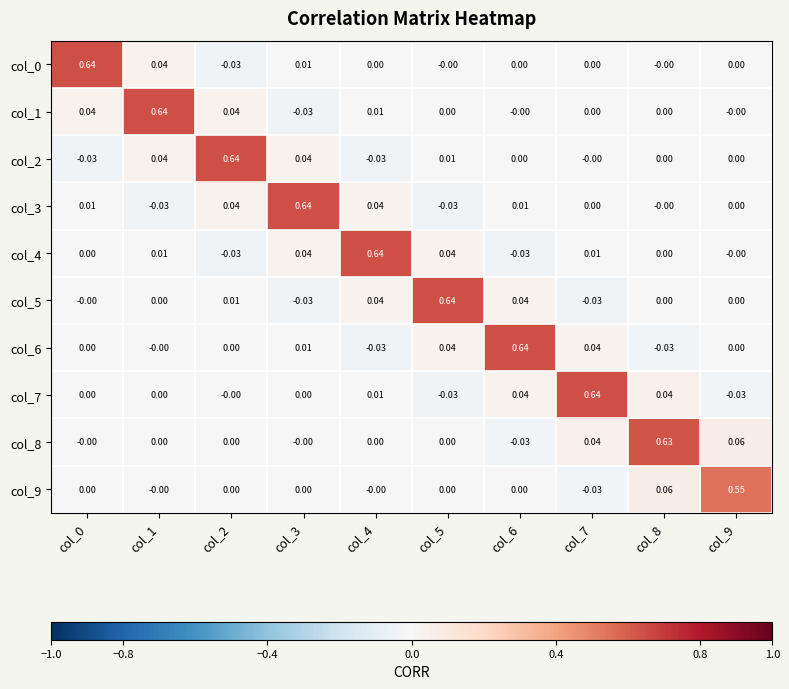

Is the value of col_5 at col_8 greater than the value of col_2 at col_5?

No